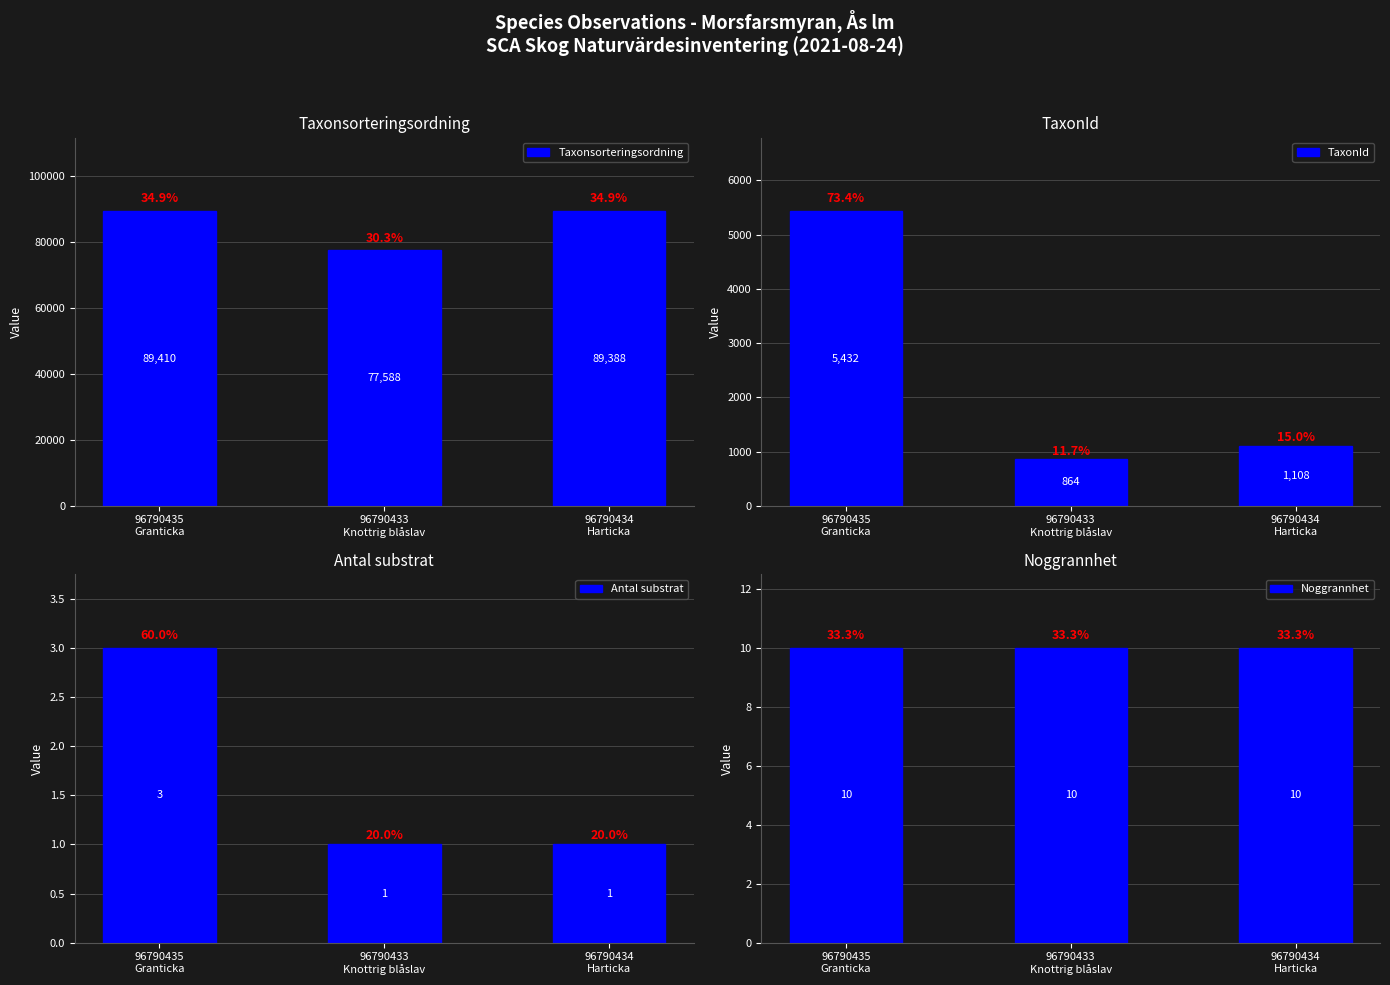

Reading left to right, transcribe all the data shown in this chart.

Taxonsorteringsordning: 89410	77588	89388
TaxonId: 5432	864	1108
Antal substrat: 3	1	1
Noggrannhet: 10	10	10